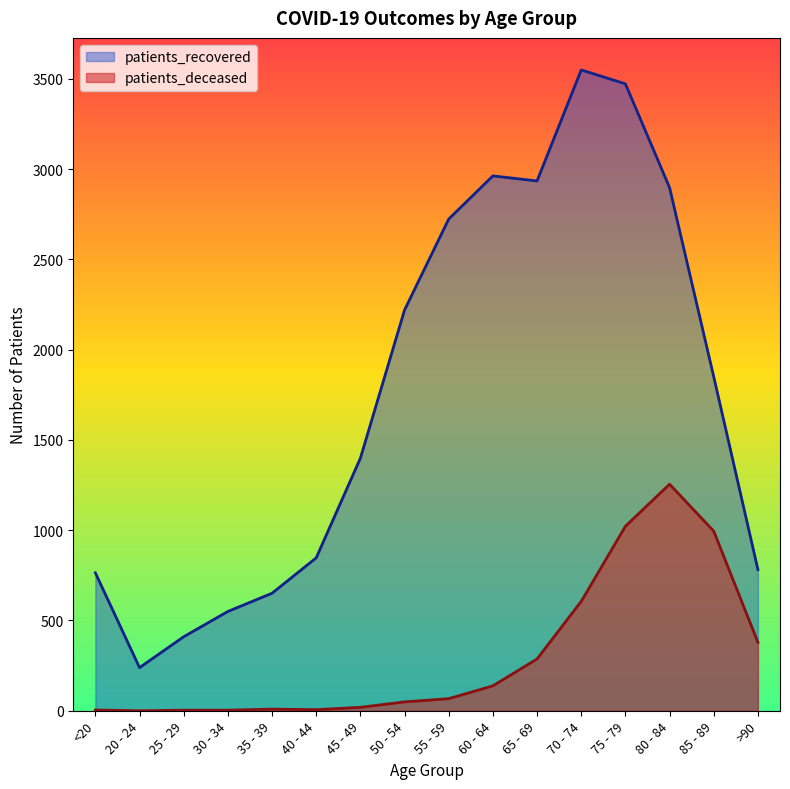

Where is the first local maximum for patients_deceased?

35 - 39